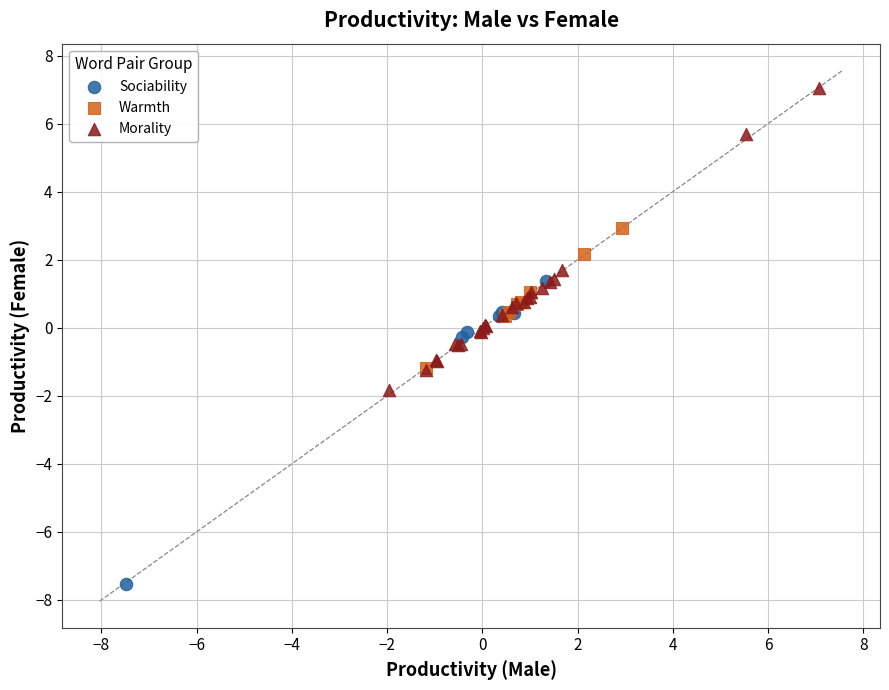

Which series reaches the maximum Y coordinate?

Morality